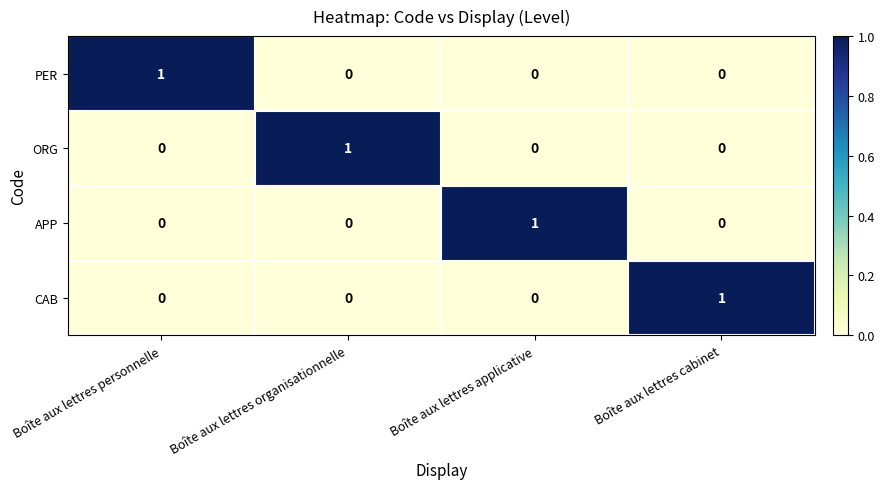

True or false: PER has a value of 0 at Boîte aux lettres applicative.

True